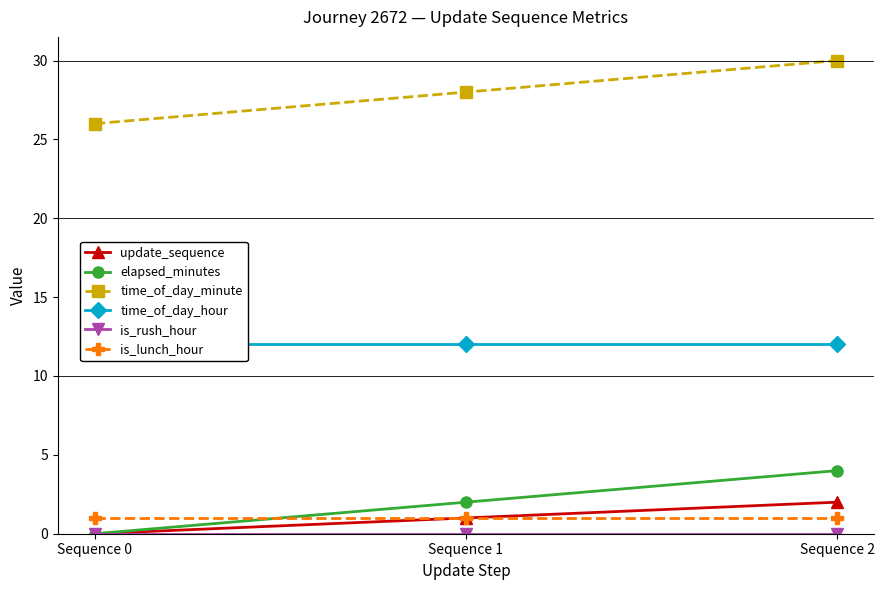

The update_sequence series shows 2 at Sequence 2. True or false?

True